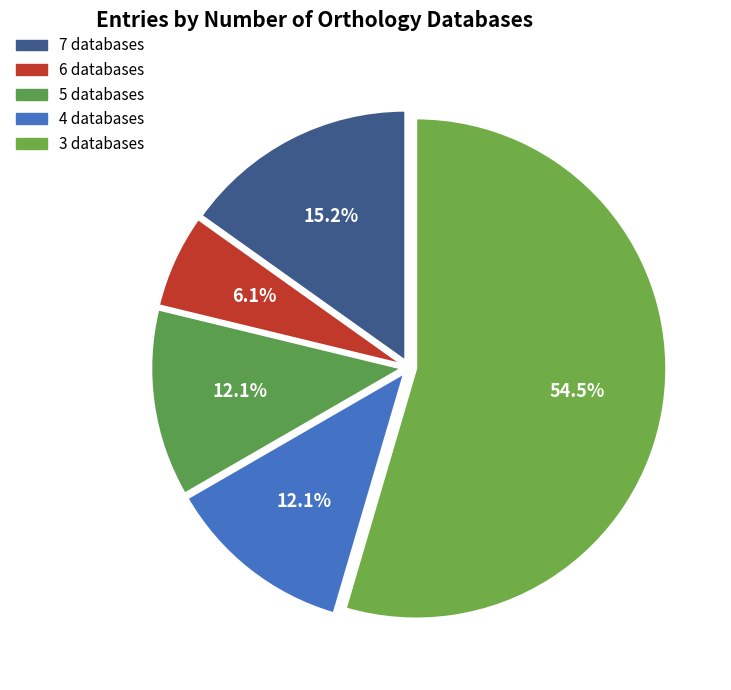

How many slices are in this pie chart?

5